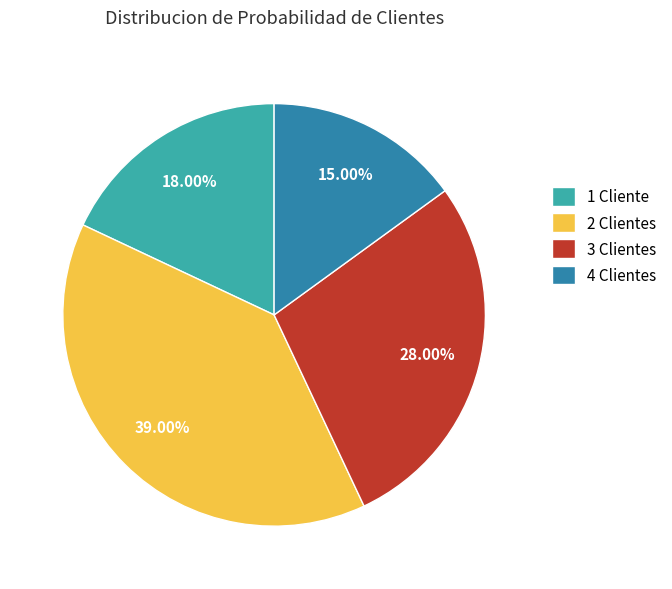

What percentage is the 4 Clientes slice, to the nearest percent?

15%